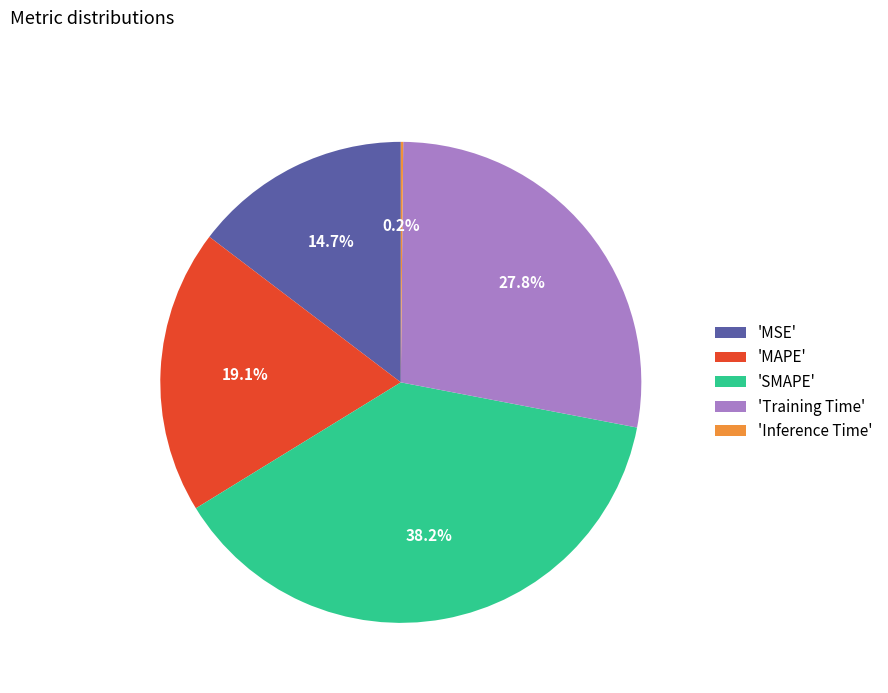

Which has a higher value, 'MSE' or 'Training Time'?

'Training Time'